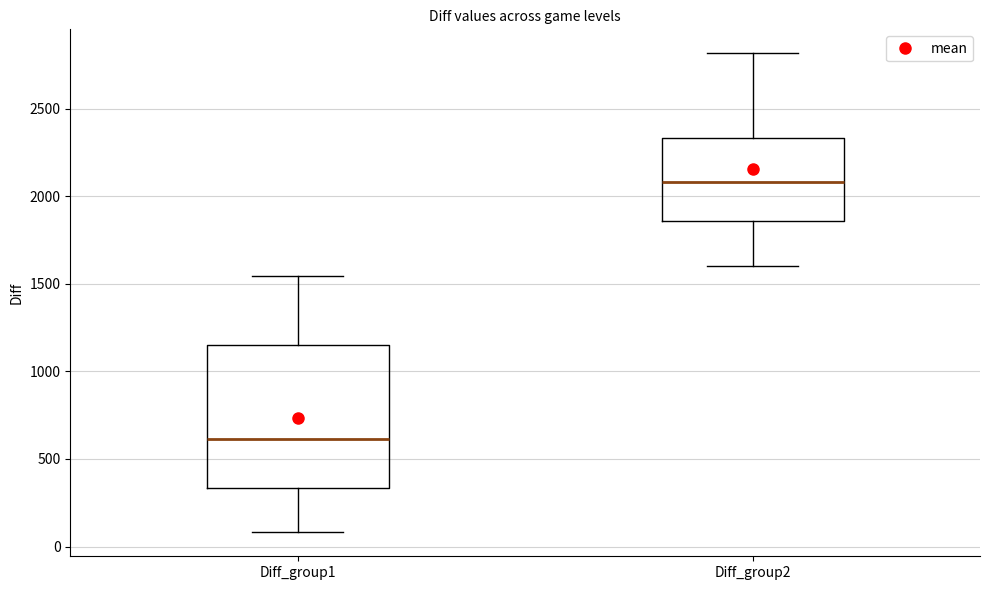

Where is the lower edge of the box for Diff_group2 on the y-axis? The values are not printed on the chart, so give them approximately, as read against the axis.

1850